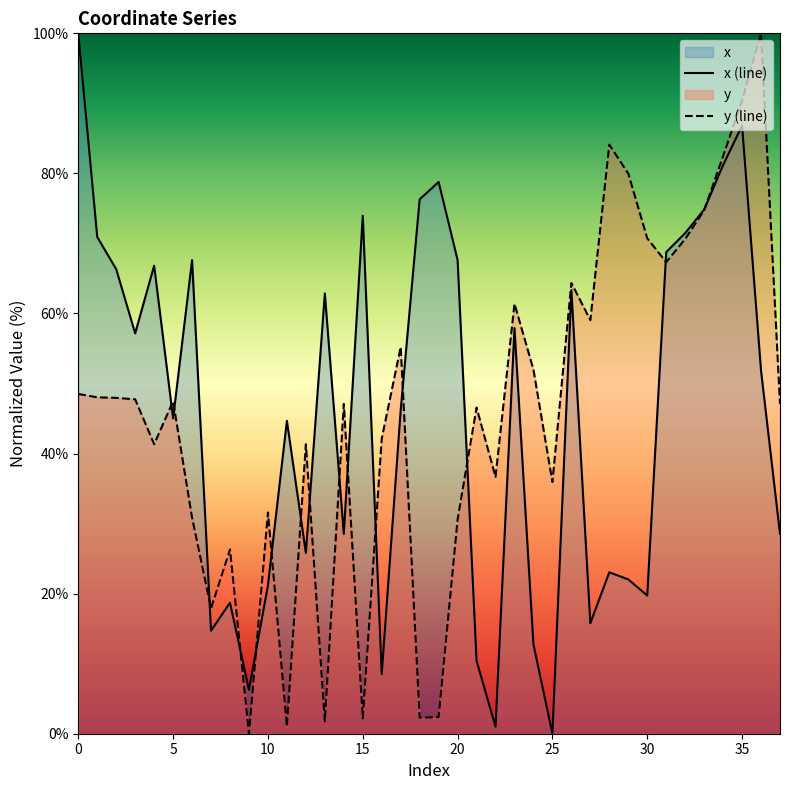

Is it true that x (line) equals 25.8 at 12?

True